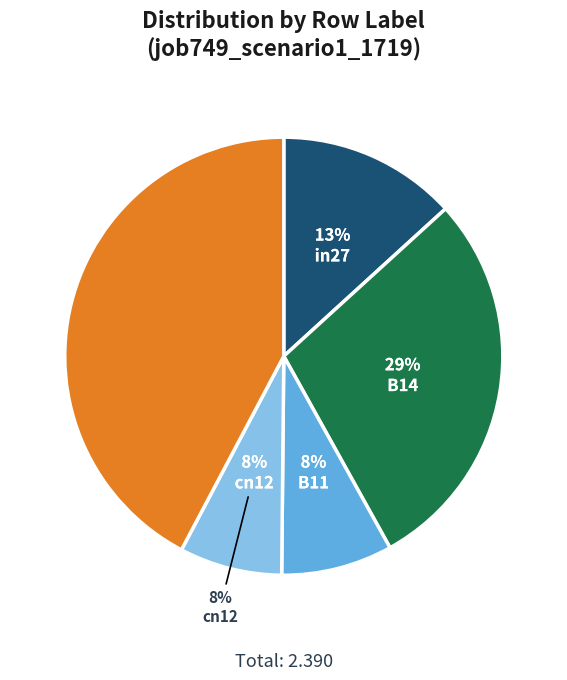

How many segments does this pie chart have?

5